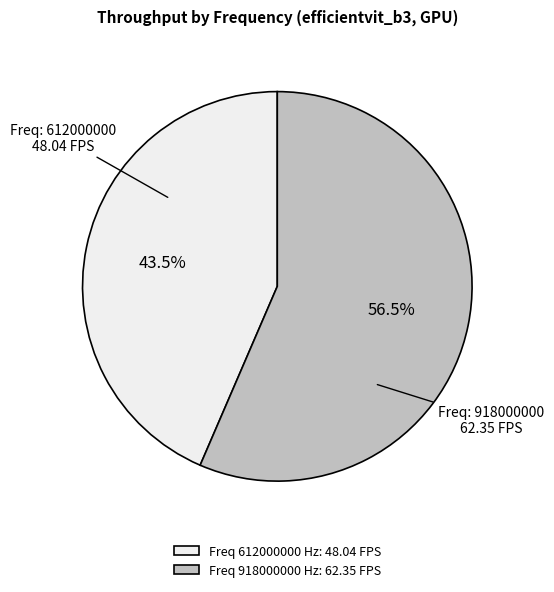

Rank the categories by value from lowest to highest.

Freq 612000000 Hz: 48.04 FPS, Freq 918000000 Hz: 62.35 FPS